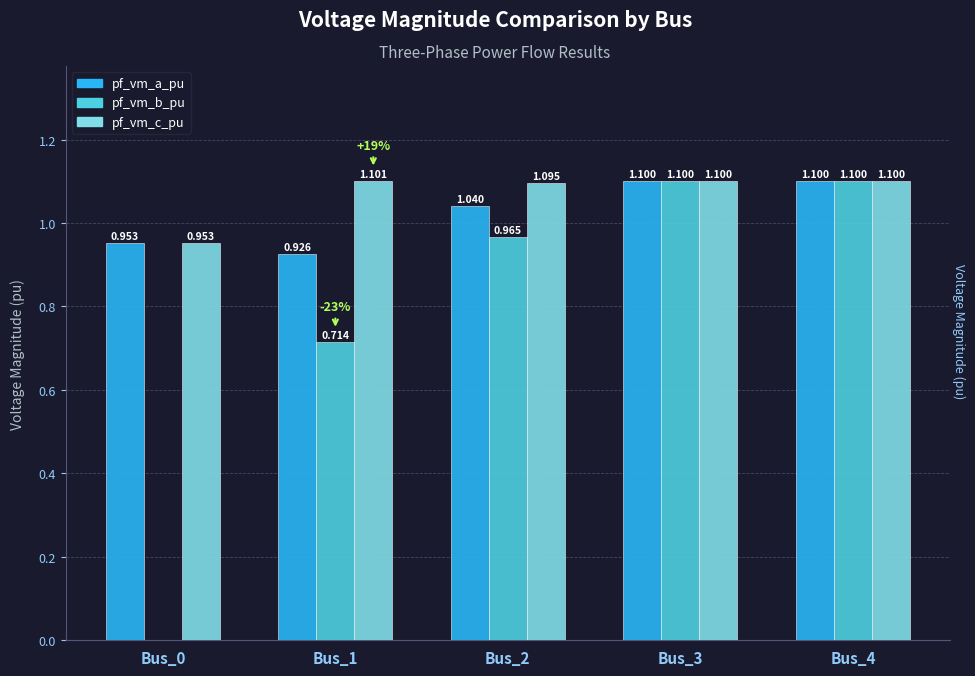

Which series changed the most between Bus_0 and Bus_4?

pf_vm_b_pu